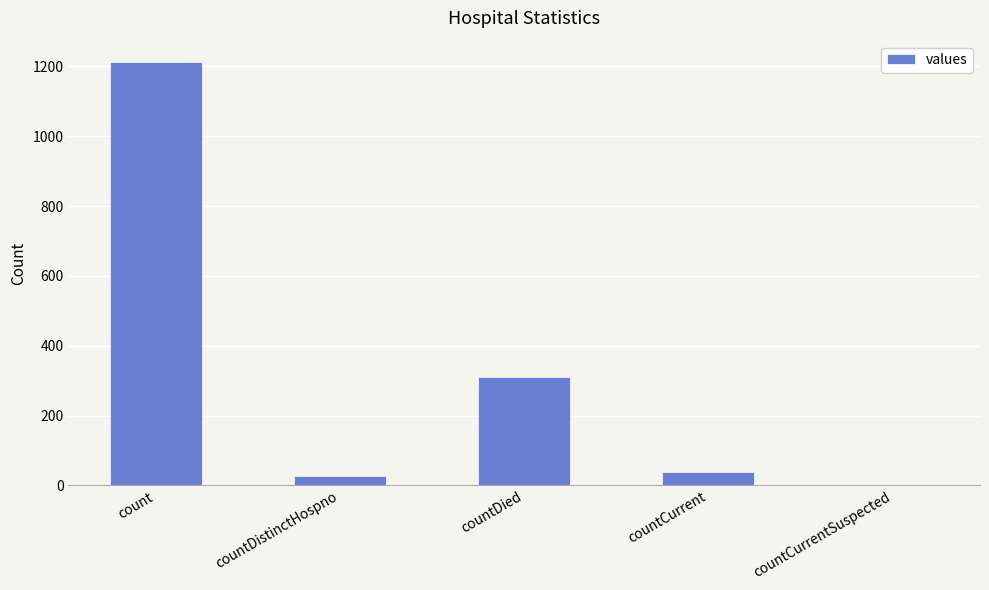

Read the value at count, to the nearest 100.

1200